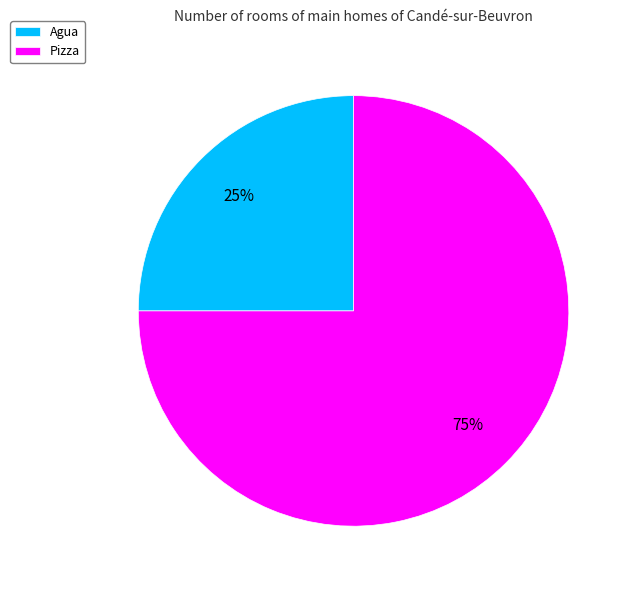

Which category has the biggest portion of the pie?

Pizza